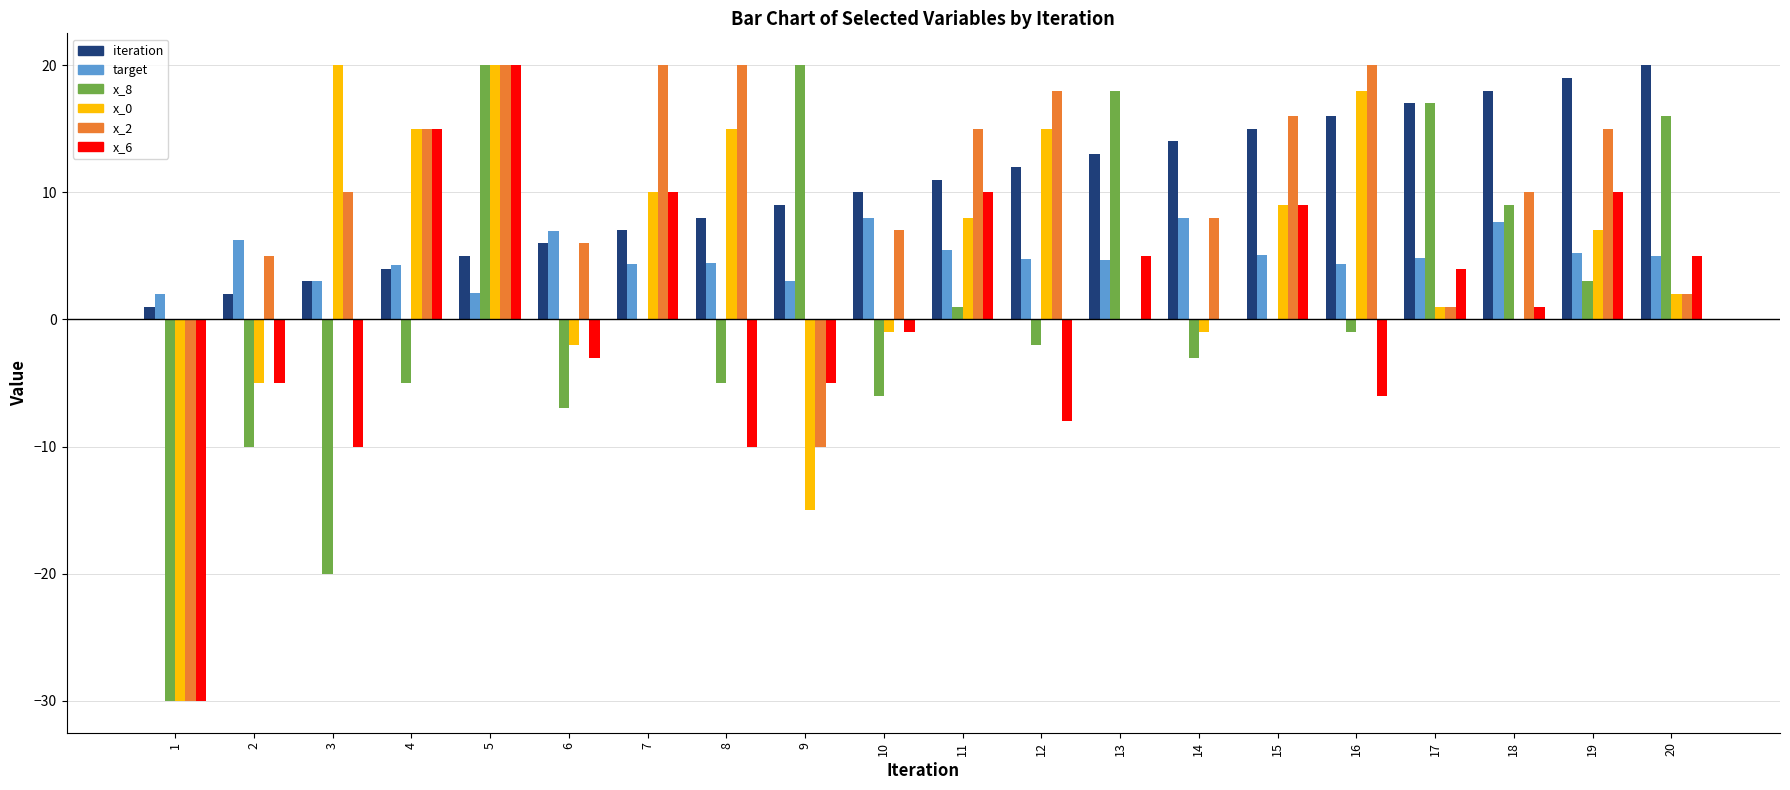

What is the sum of all x_8 values?

15.0